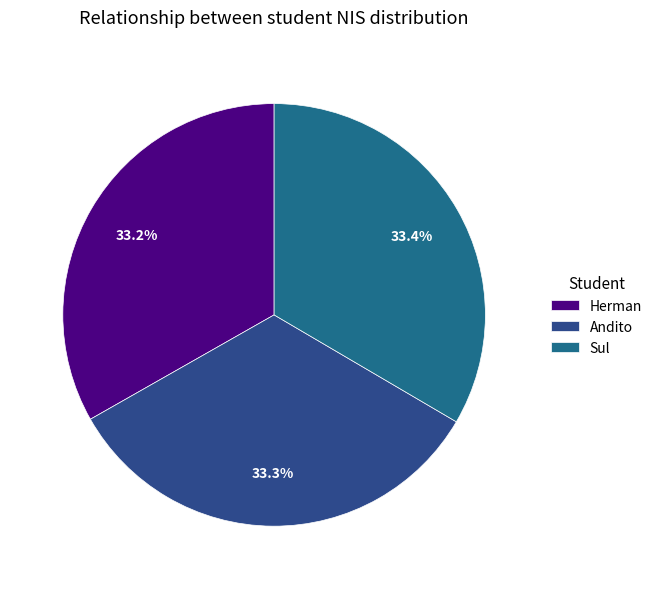

What is the total percentage of Sul and Herman?

66.7%